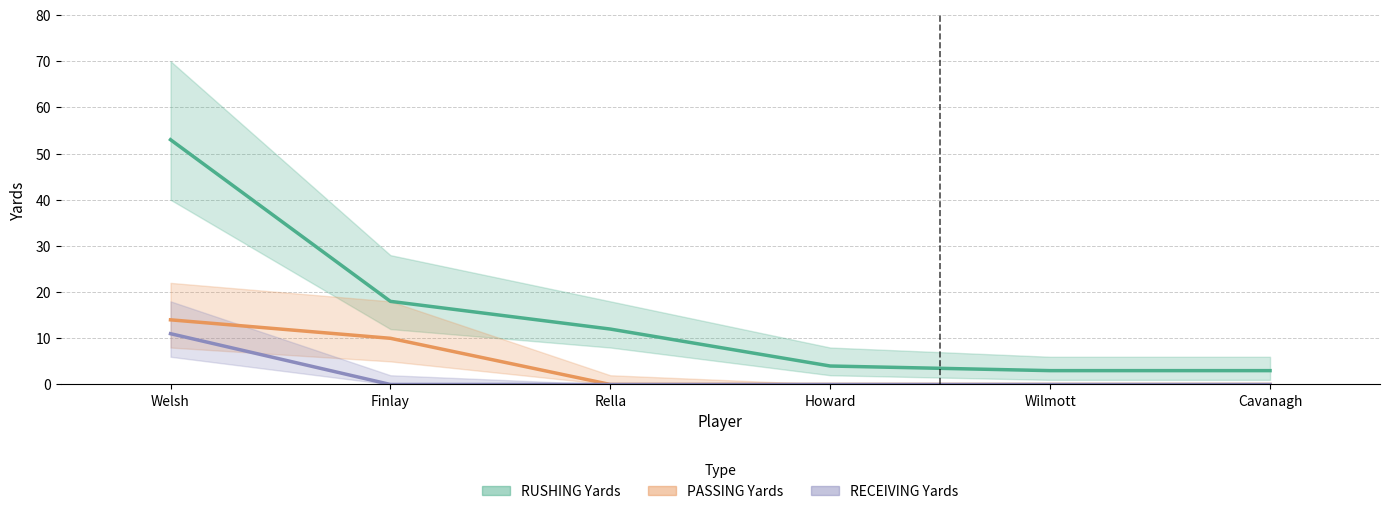

Which series changed the most between Welsh and Howard?

RUSHING Yards